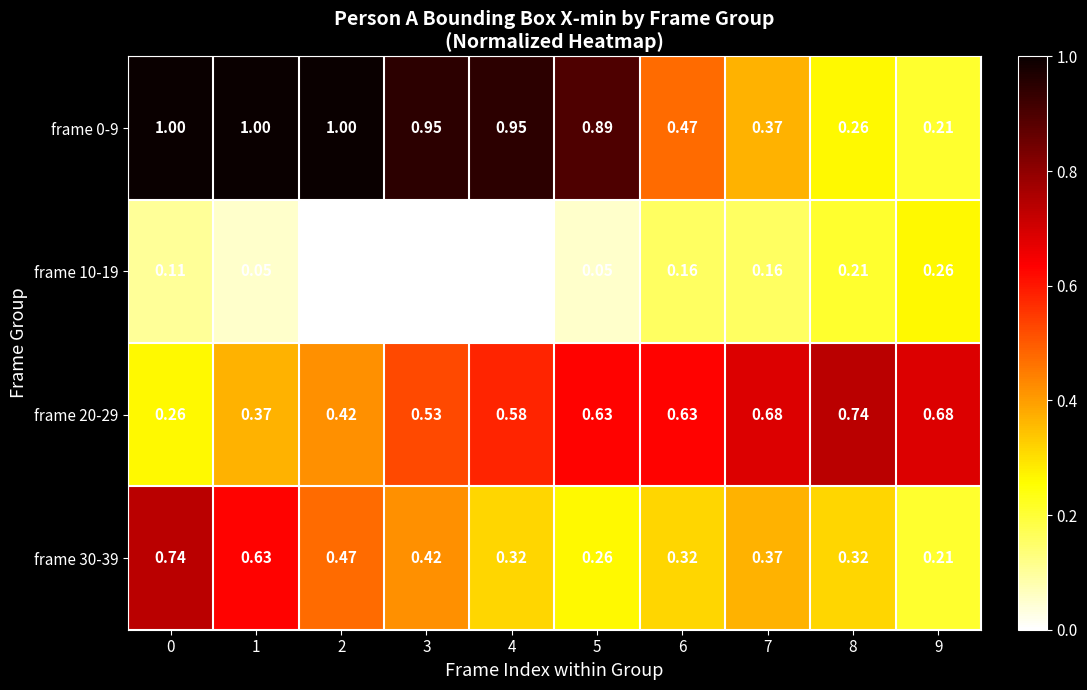

Is the value of frame 30-39 at 3 greater than the value of frame 20-29 at 3?

No